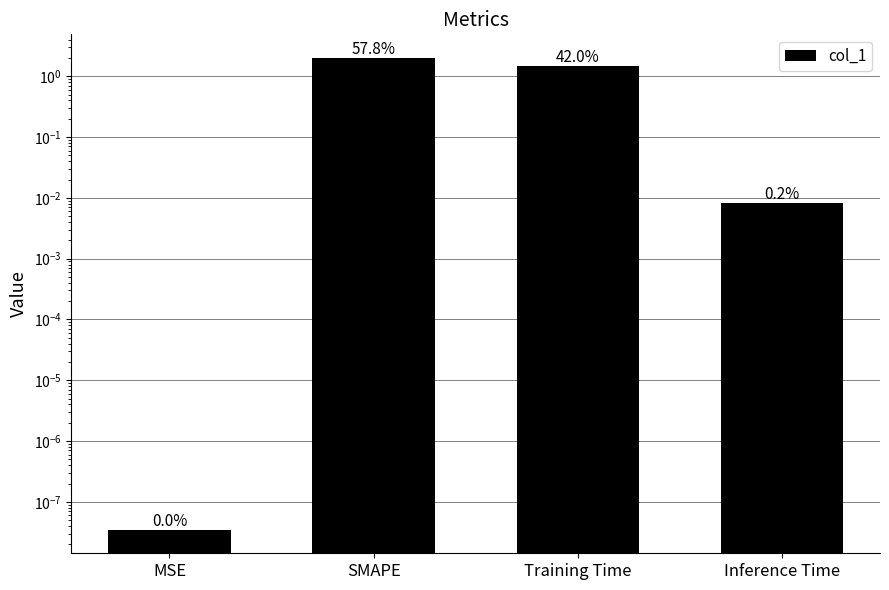

At which label is the value closest to 1?

Training Time